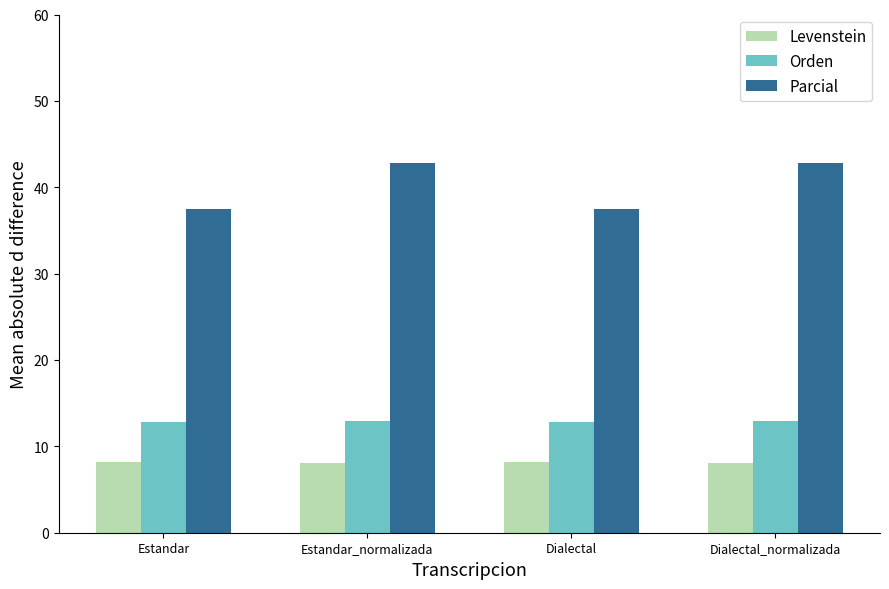

What position from the left is Dialectal_normalizada?

4